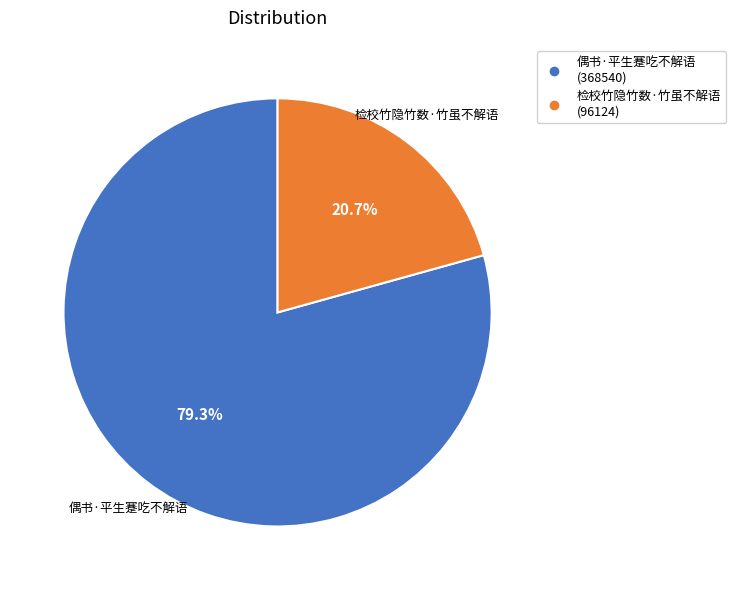

Rank the categories by value from highest to lowest.

偶书·平生蹇吃不解语, 检校竹隐竹数·竹虽不解语